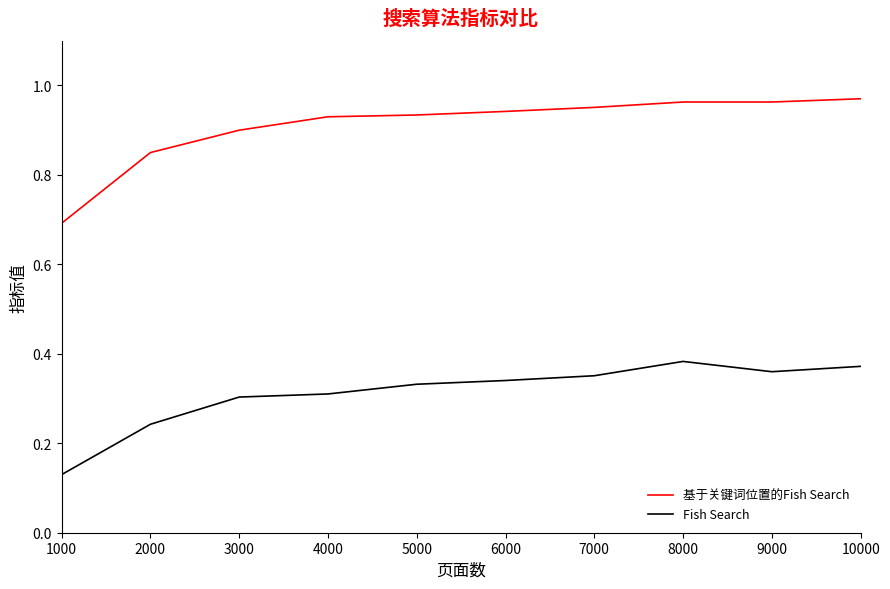

At which label is Fish Search closest to 0?

1000